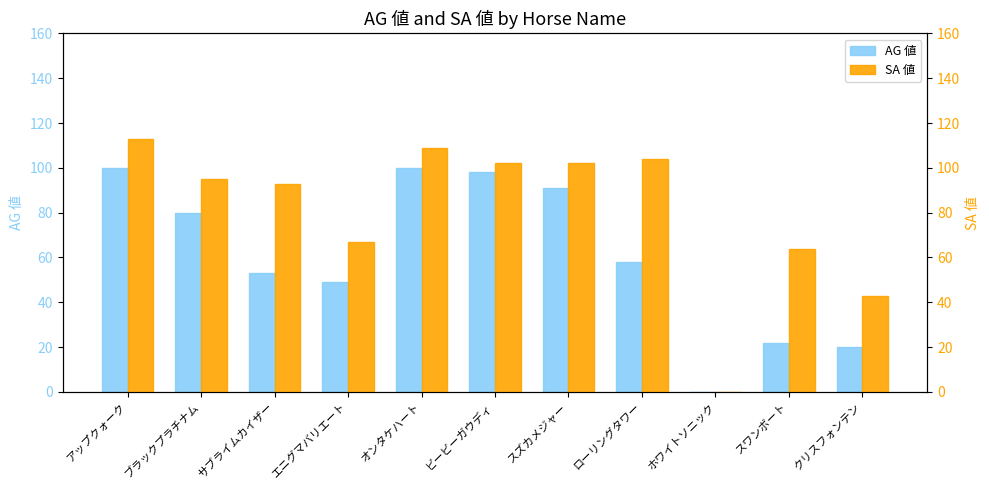

At ビービーガウディ, list the series in order from smallest to largest.

AG 値, SA 値